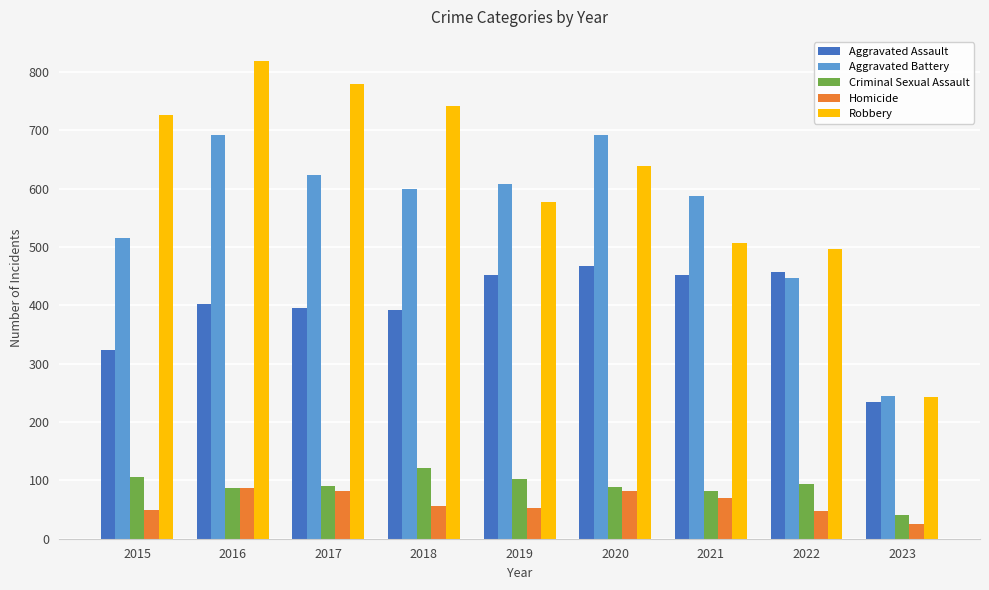

List the series in order of their peak value, highest first.

Robbery, Aggravated Battery, Aggravated Assault, Criminal Sexual Assault, Homicide